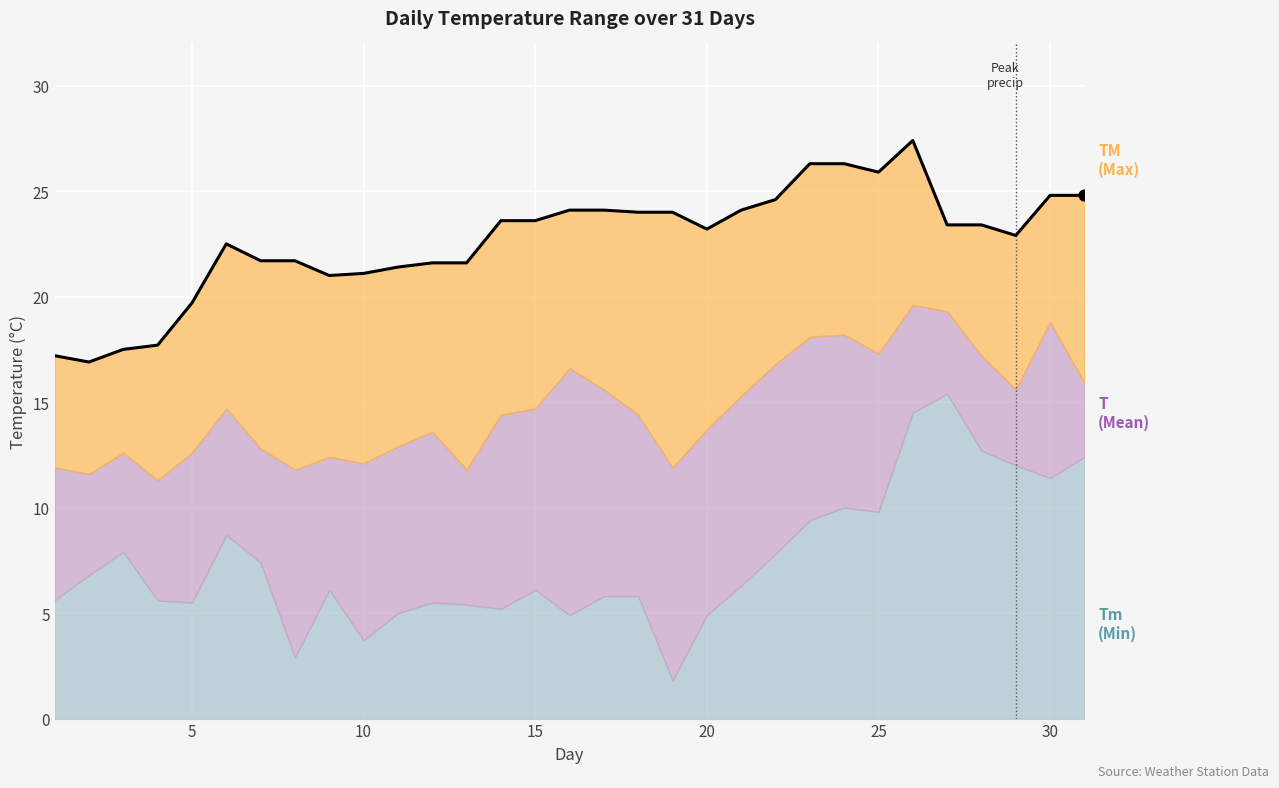

At which category is the sum across all series the highest?

26